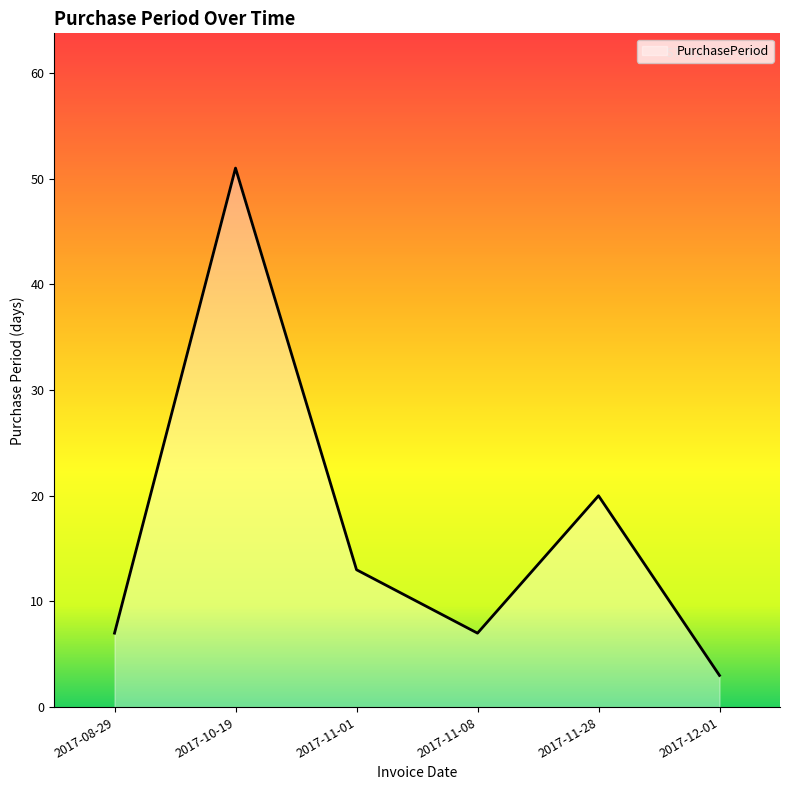

At which category does the chart reach its peak across all series?

2017-10-19